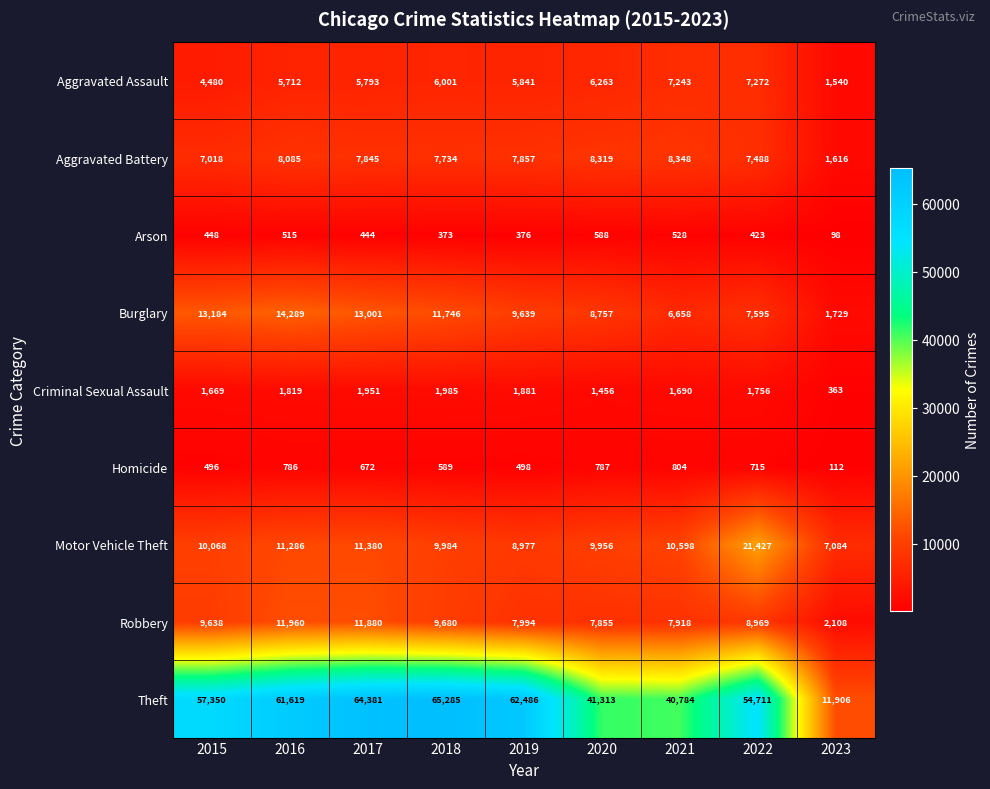

The value of Criminal Sexual Assault at 2020 is 1456. True or false?

True